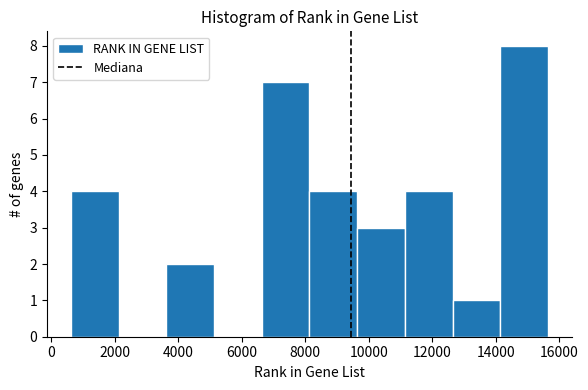

What is the height of the bar covering 3600 to 5200 on the x-axis? Neither the bar edges nor the heights are printed on the chart, so give them approximately, as read against the axes.

2